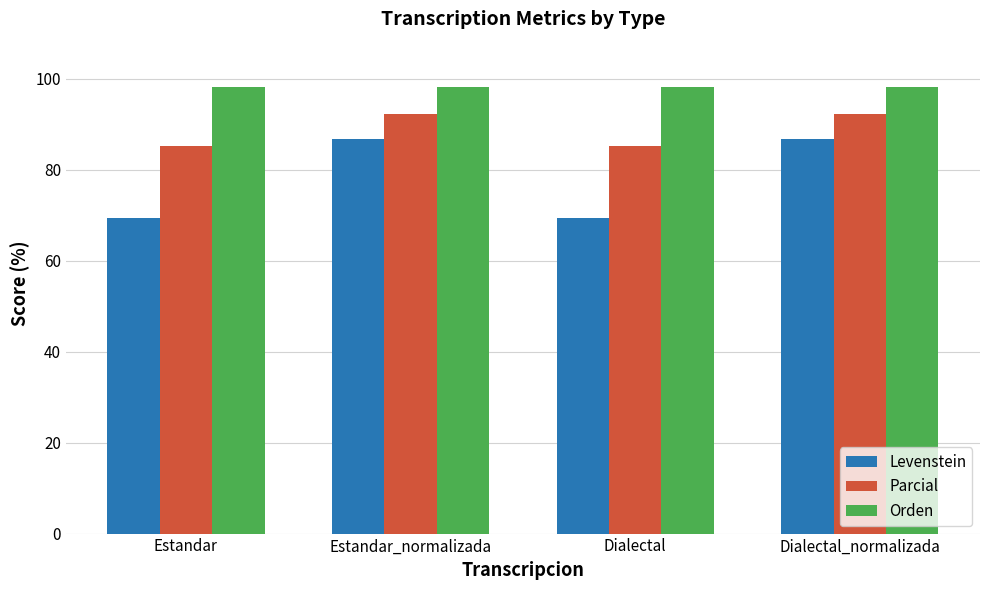

What is the spread (max minus min) of values at Dialectal?

28.7